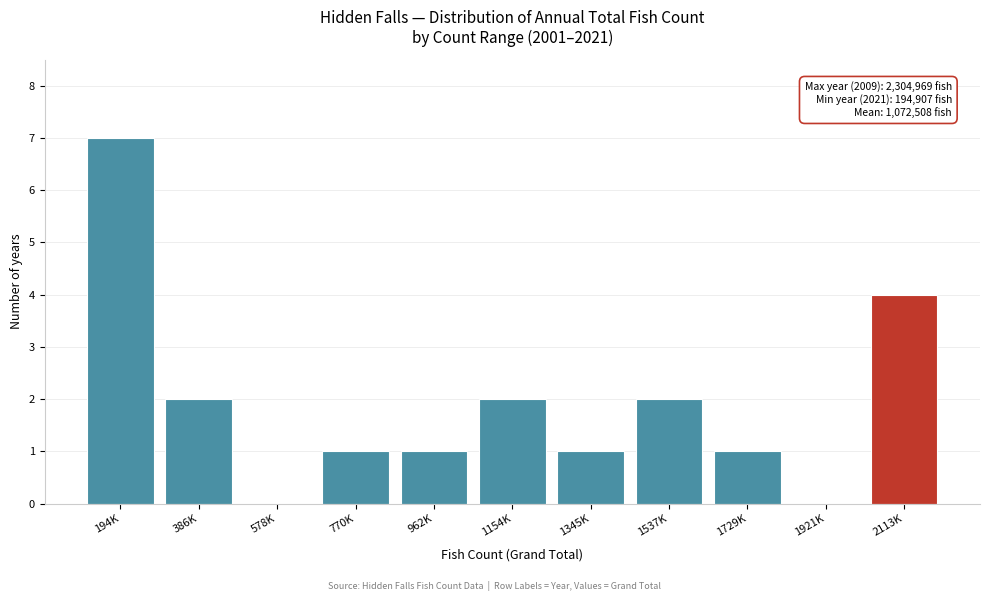

Reading left to right, extract all data points from this chart.

194K=7	386K=2	578K=0	770K=1	962K=1	1154K=2	1345K=1	1537K=2	1729K=1	1921K=0	2113K=4